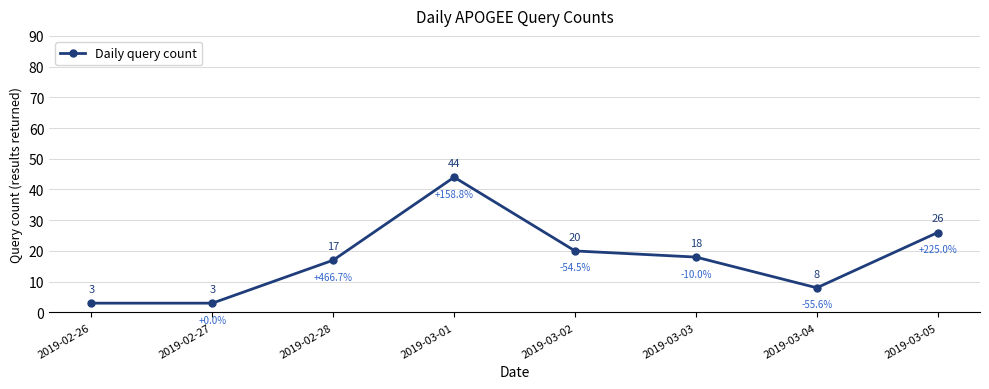

Between 2019-03-02 and 2019-02-28, which is larger?

2019-03-02